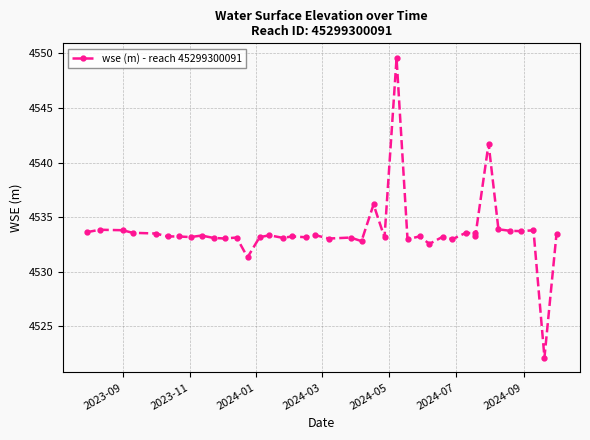

How many data points are less than 4533?

6